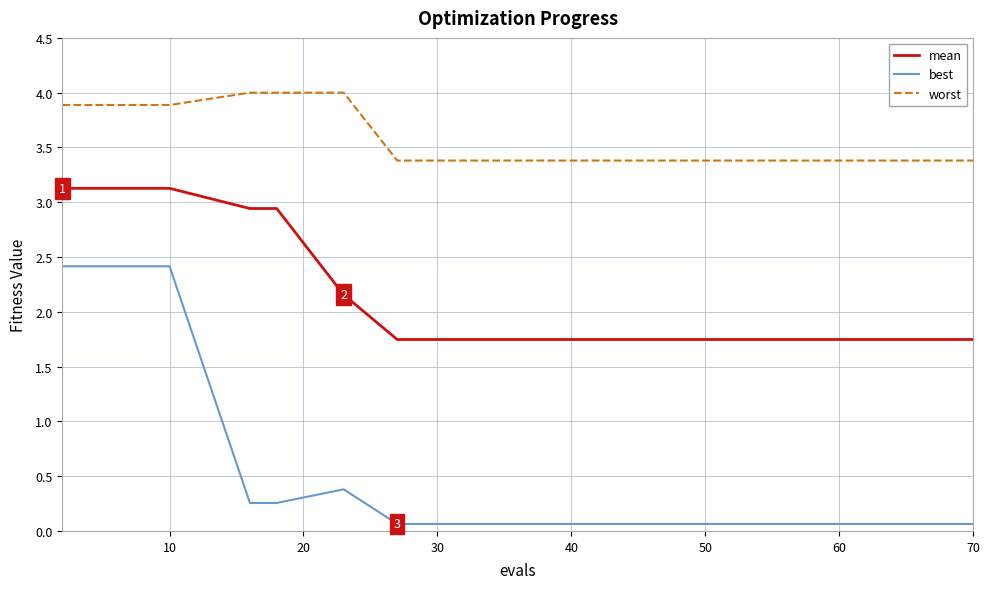

Which series has the largest range (max minus min)?

best